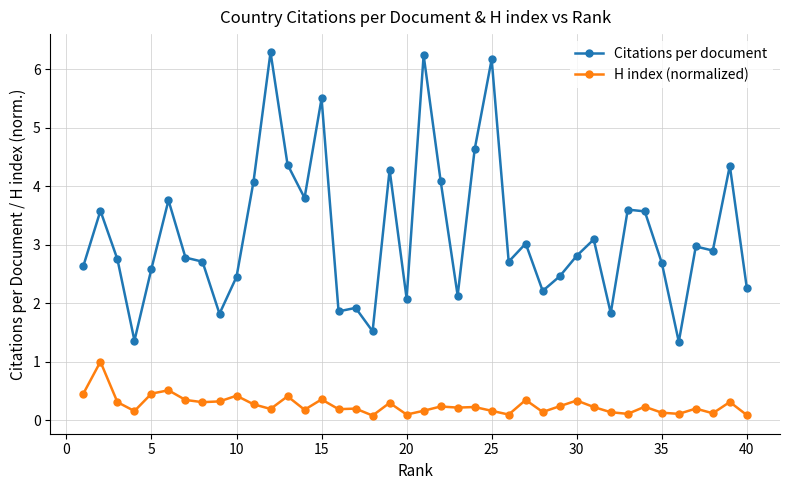

Which series has the largest total across all categories?

Citations per document